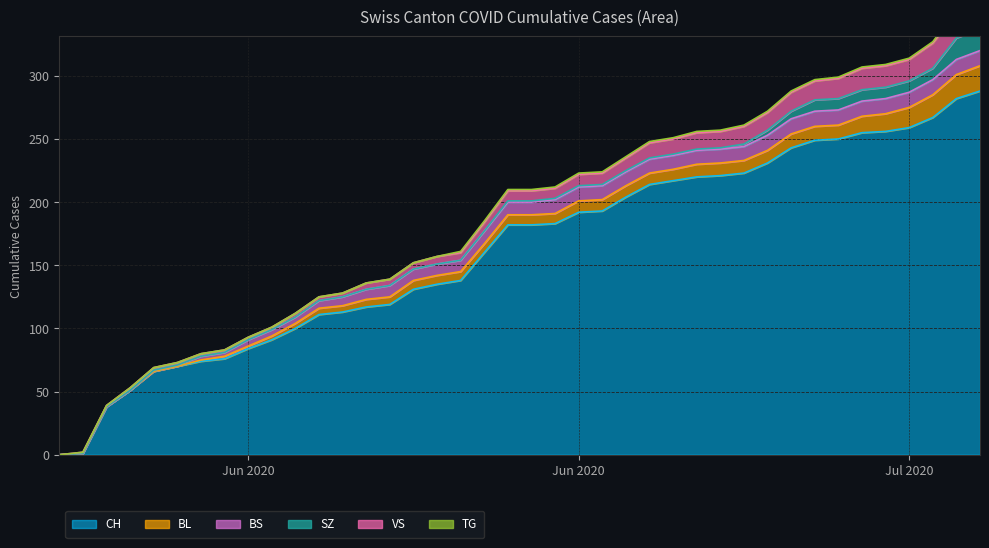

At how many categories does at least one series exceed 161?

21